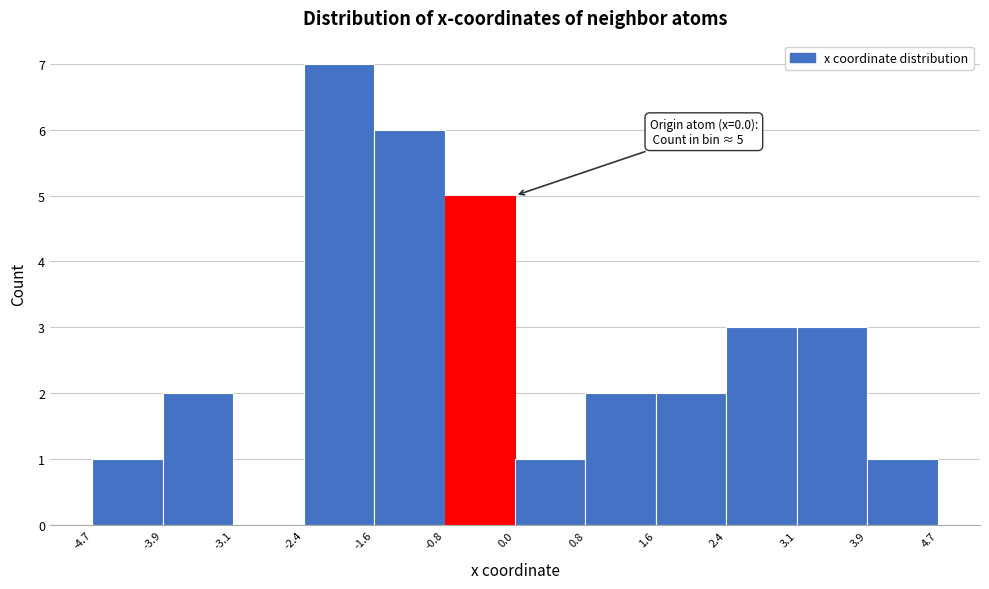

Over which range of the x-axis is the bar tallest?

-2.4 to -1.6